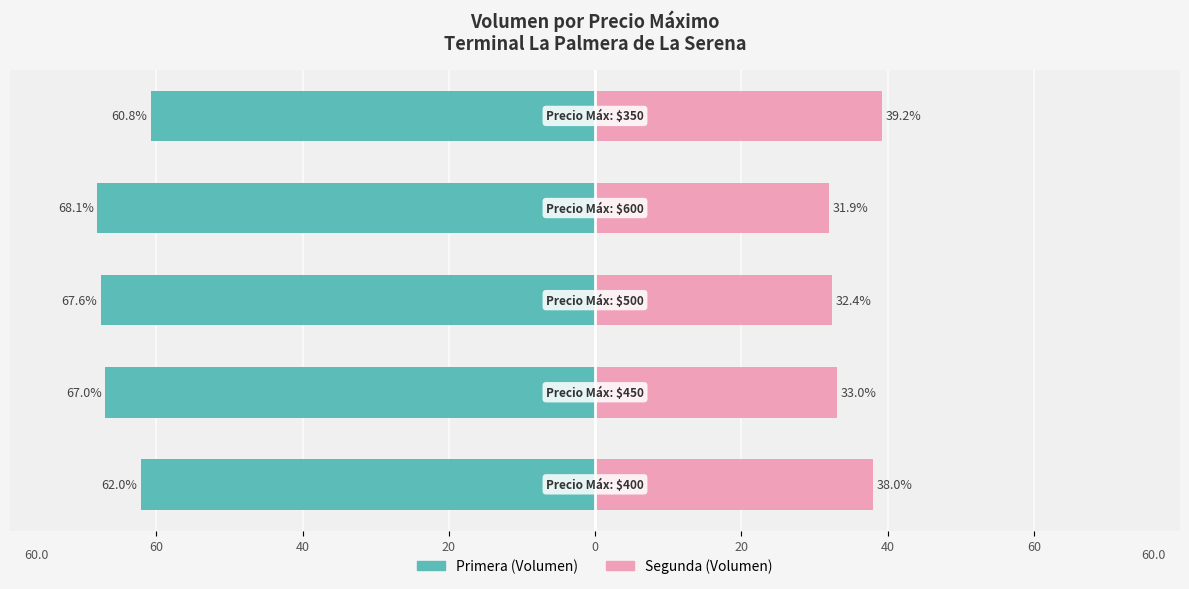

Which series has the largest range (max minus min)?

Segunda (Volumen)